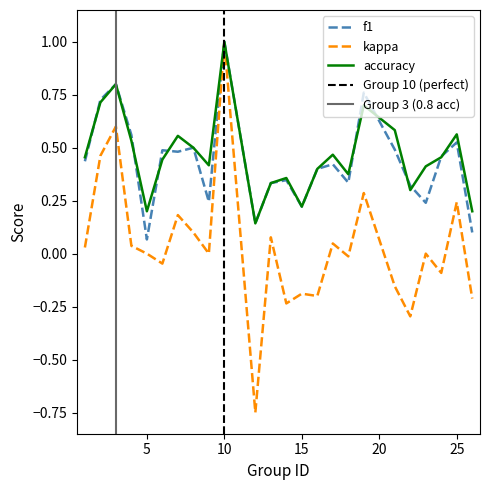

What is the spread (max minus min) of values at 1?

0.4